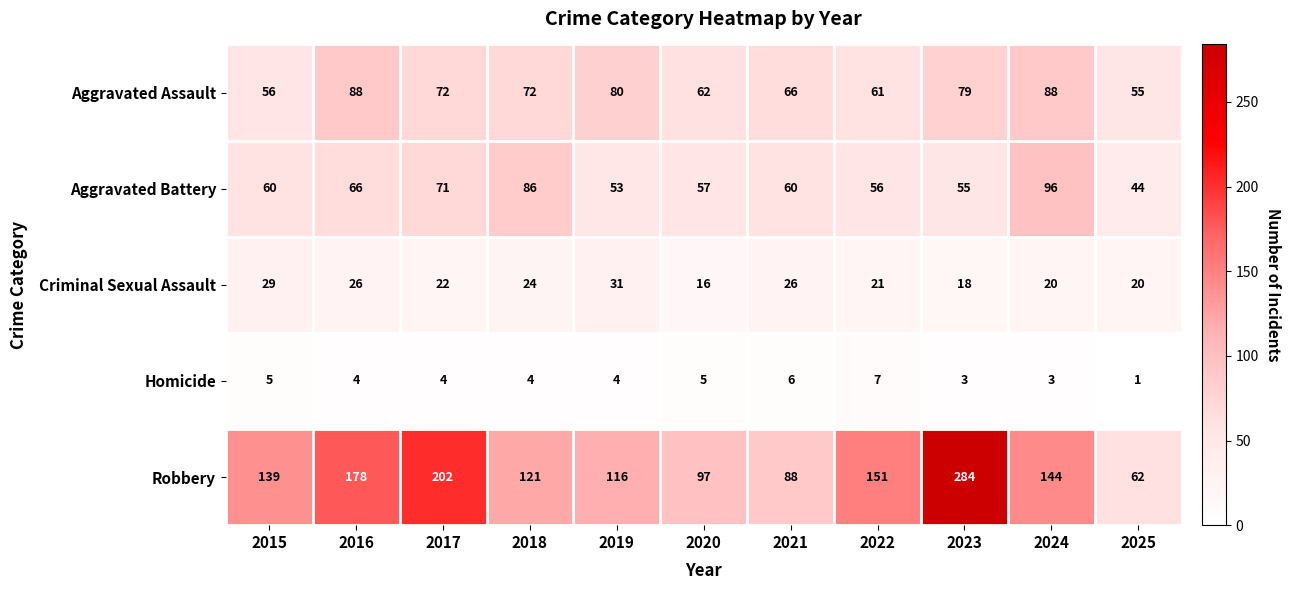

What is the sum of all Aggravated Battery values?

704